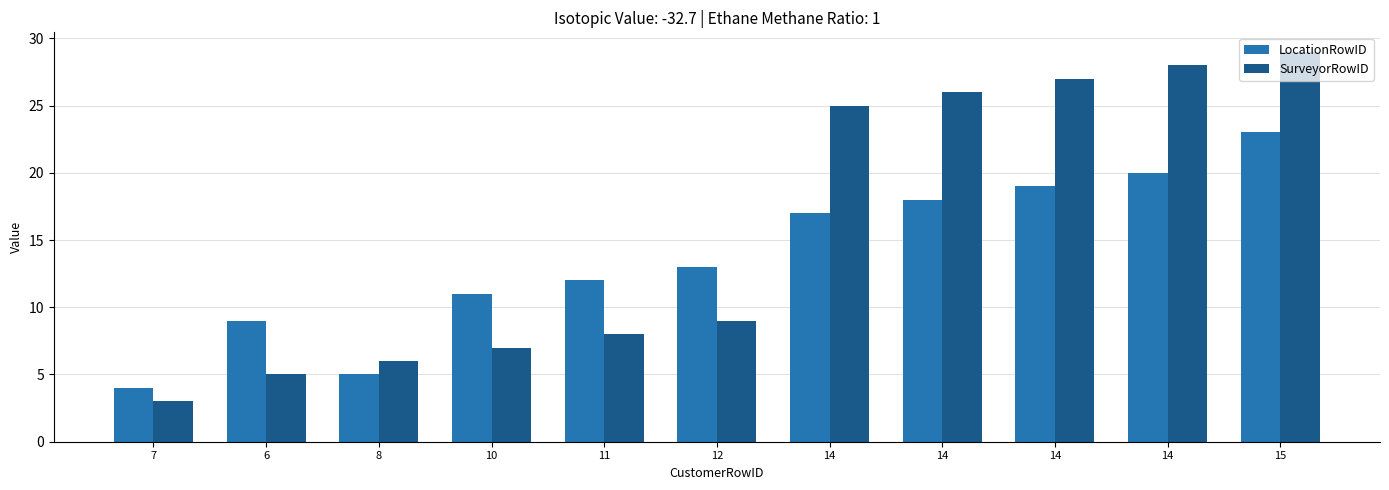

How many values in the LocationRowID series are below 13?

5